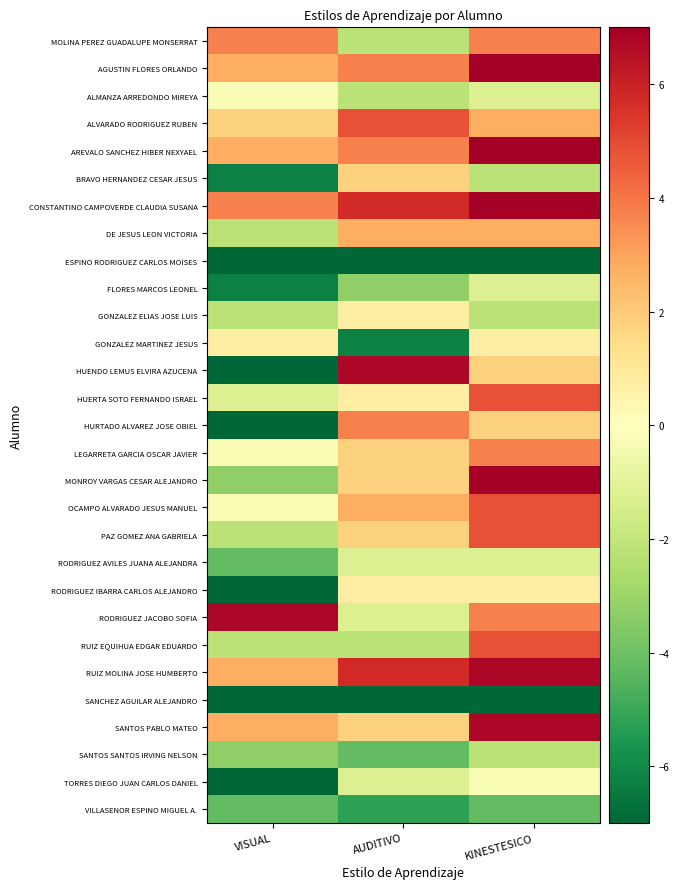

Which series has the largest range (max minus min)?

HUENDO LEMUS ELVIRA AZUCENA